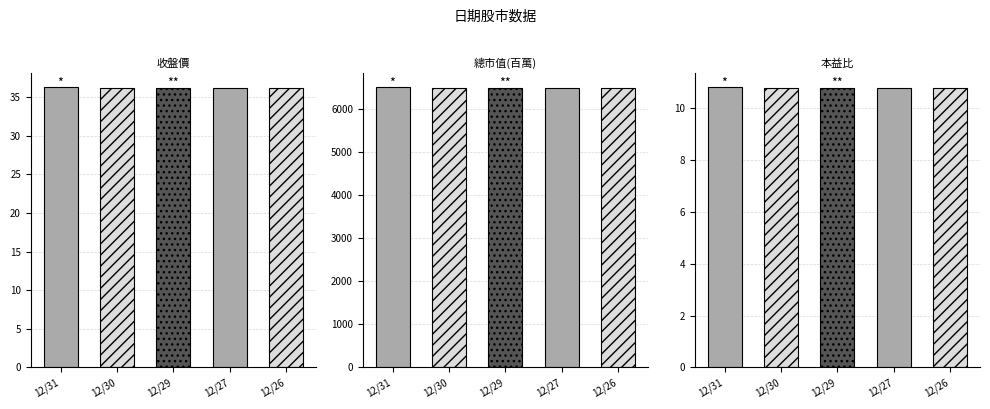

Is the value of 收盤價 at 12/29 greater than the value of 總市值(百萬) at 12/31?

No